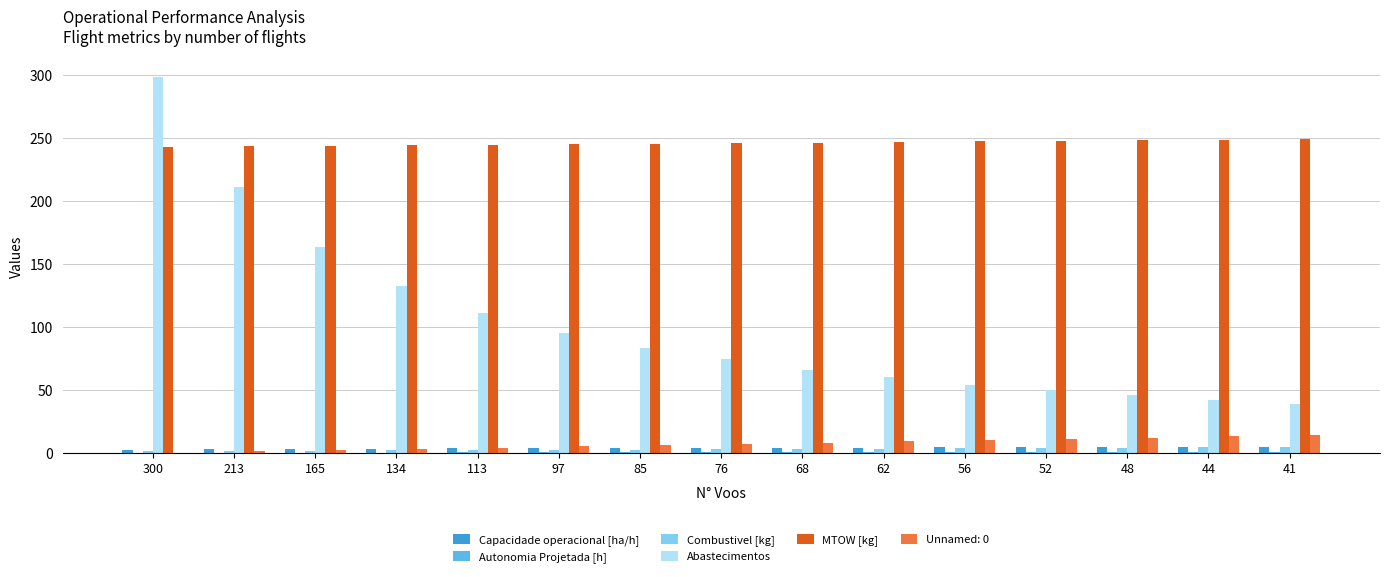

Count the number of data series in this chart.

6